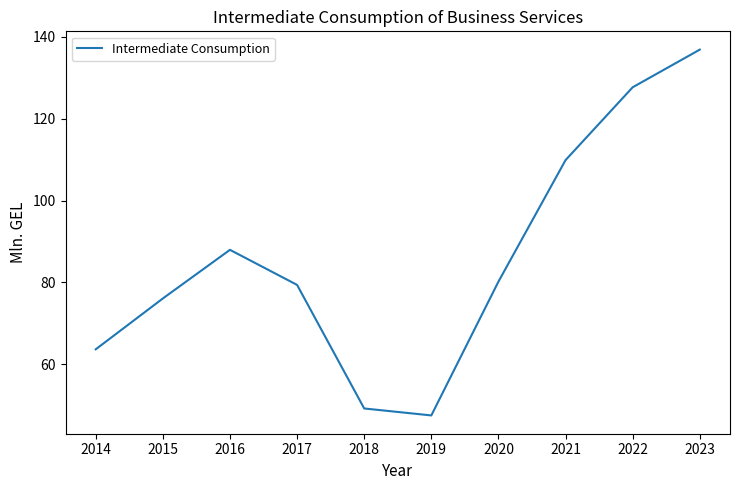

What is the sum of the values at 2023 and 2022?

264.6